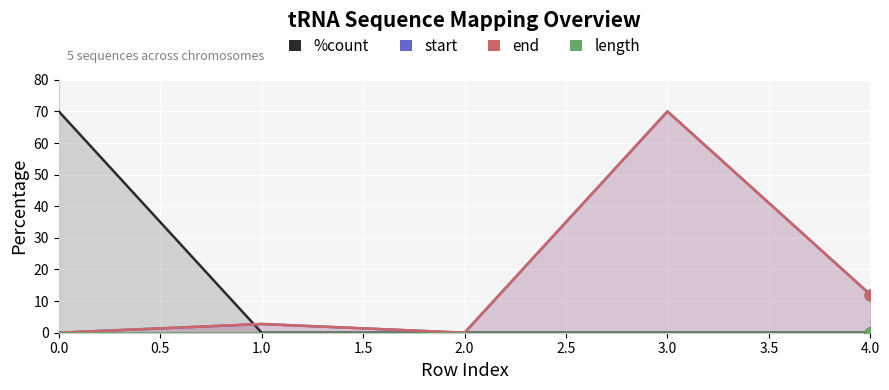

Which series reaches the minimum Y coordinate?

%count